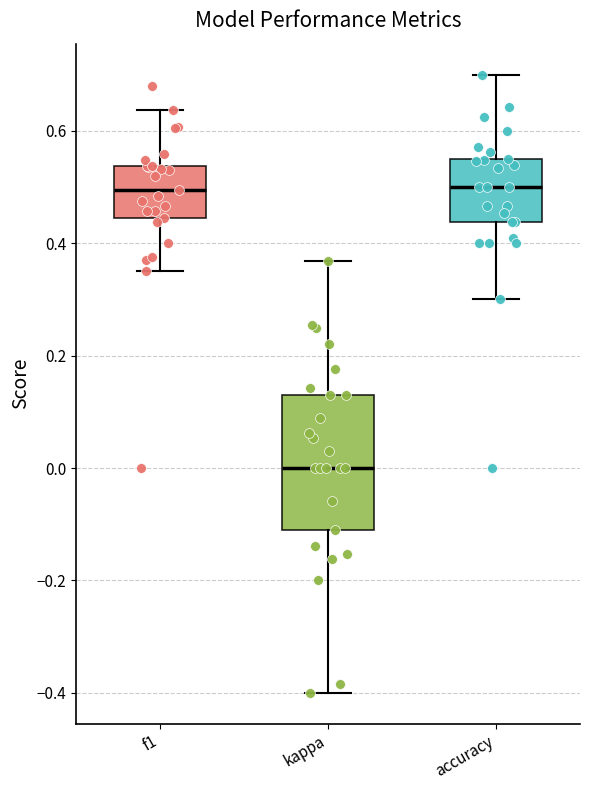

Reading left to right, transcribe this box plot: for each box, give where its median line is, the range the box spans, and where its two whiskers end, as read against the y-axis. The values are not printed on the chart, so give them approximately, as read against the axis.

f1: median 0.50, box 0.44 to 0.54, whiskers 0.36 to 0.64
kappa: median 0.00, box -0.12 to 0.14, whiskers -0.40 to 0.36
accuracy: median 0.50, box 0.44 to 0.56, whiskers 0.30 to 0.70